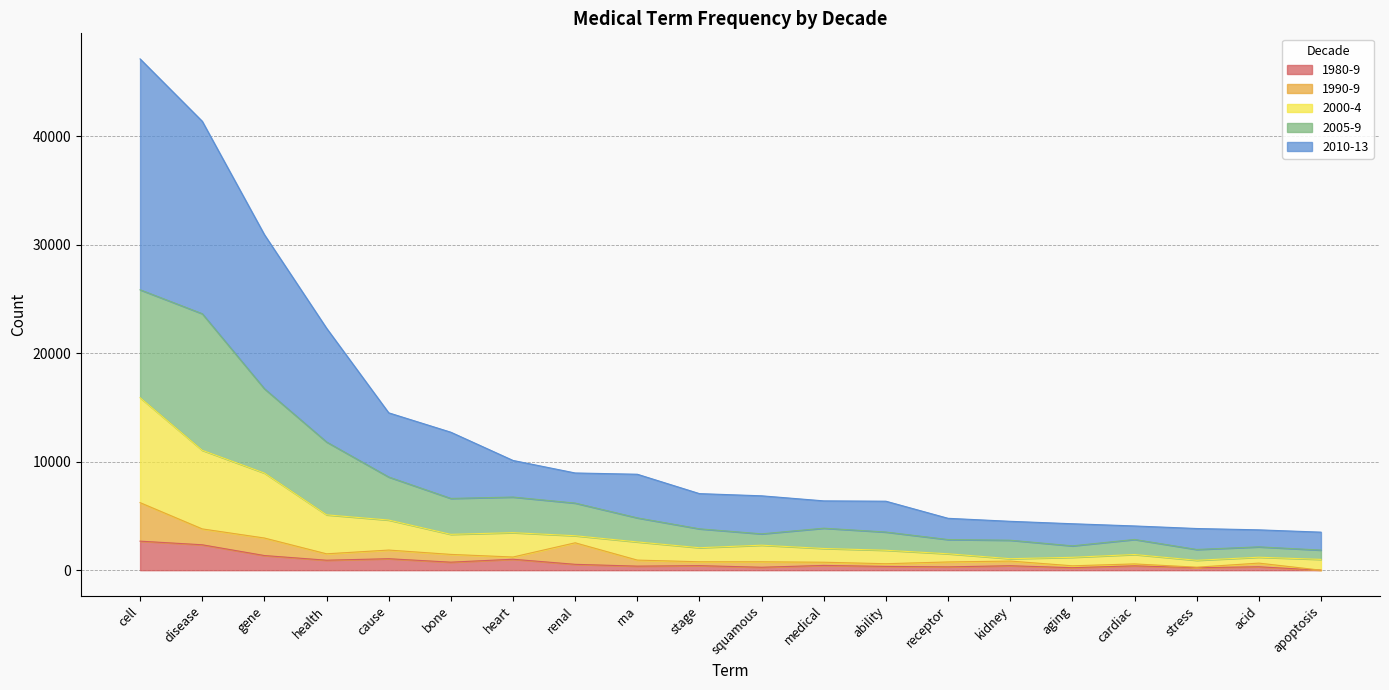

At which category is the sum across all series the highest?

cell